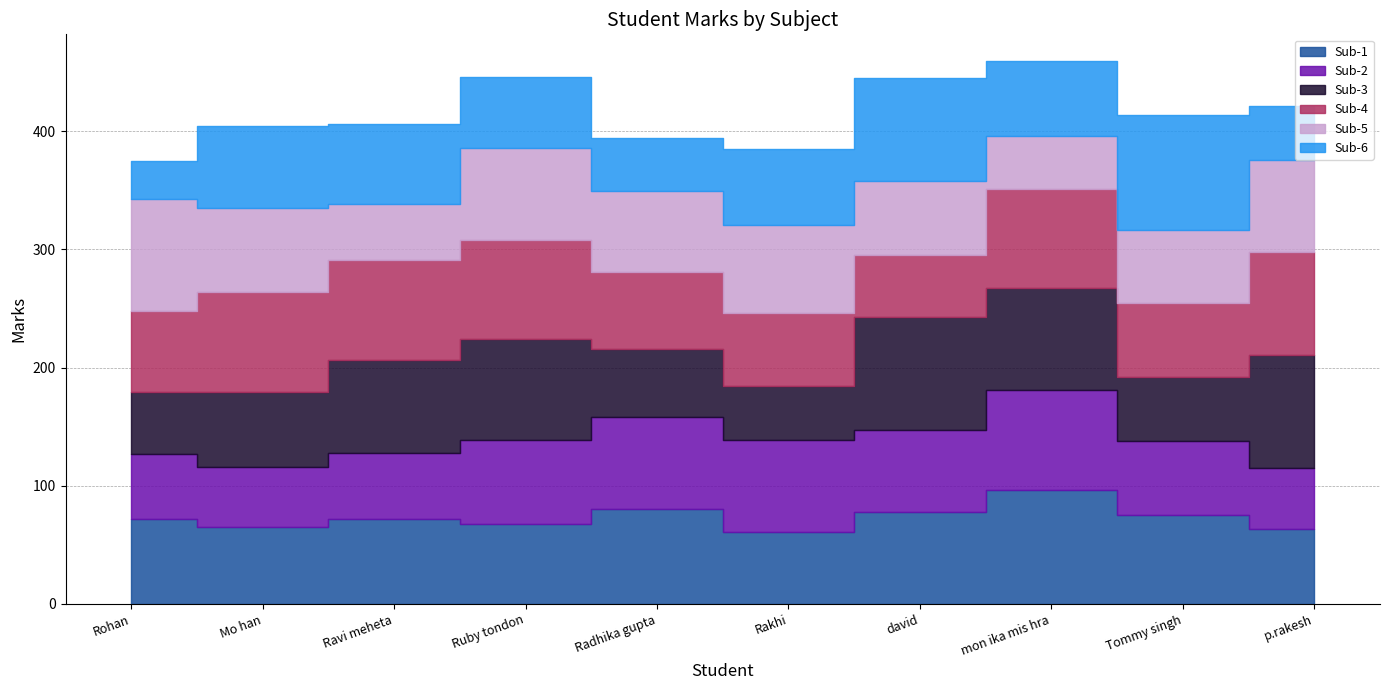

At which category is the sum across all series the highest?

mon ika mis hra